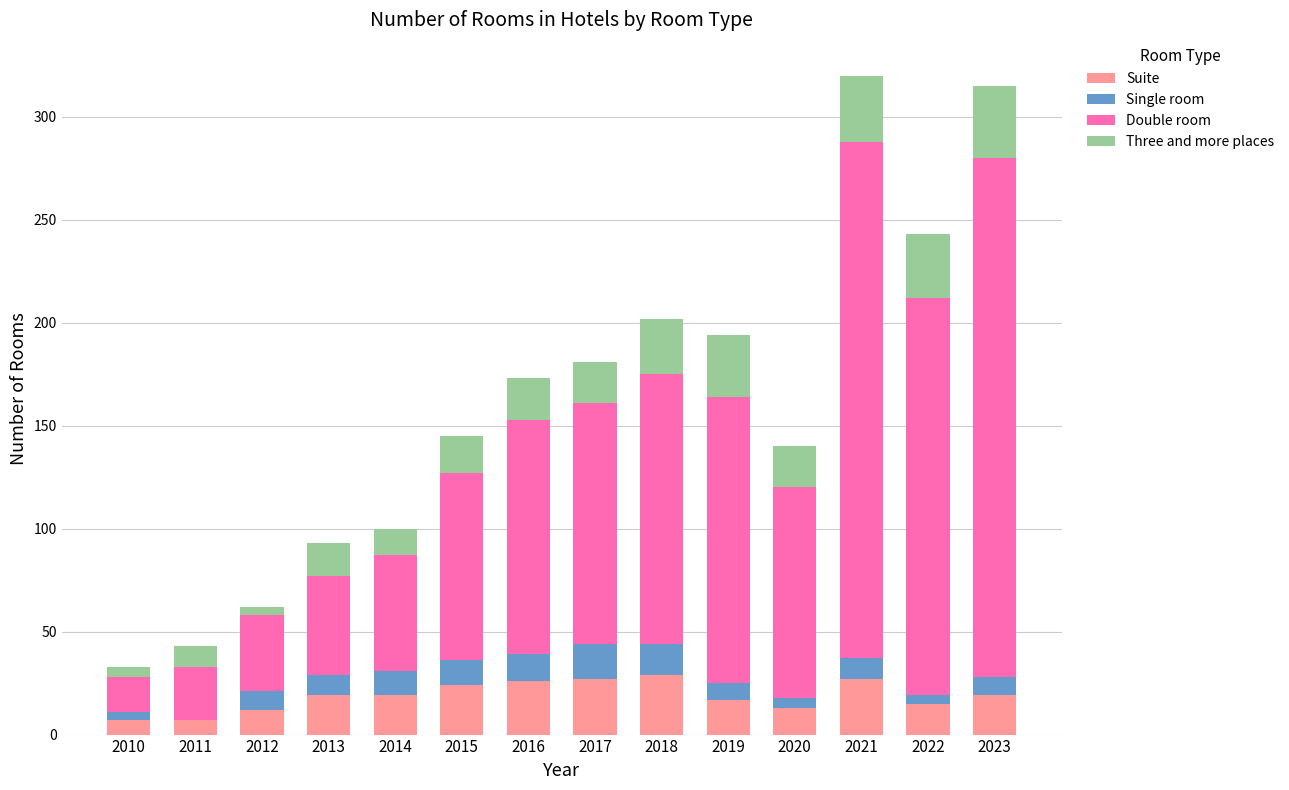

The Suite series shows 26 at 2016. True or false?

True